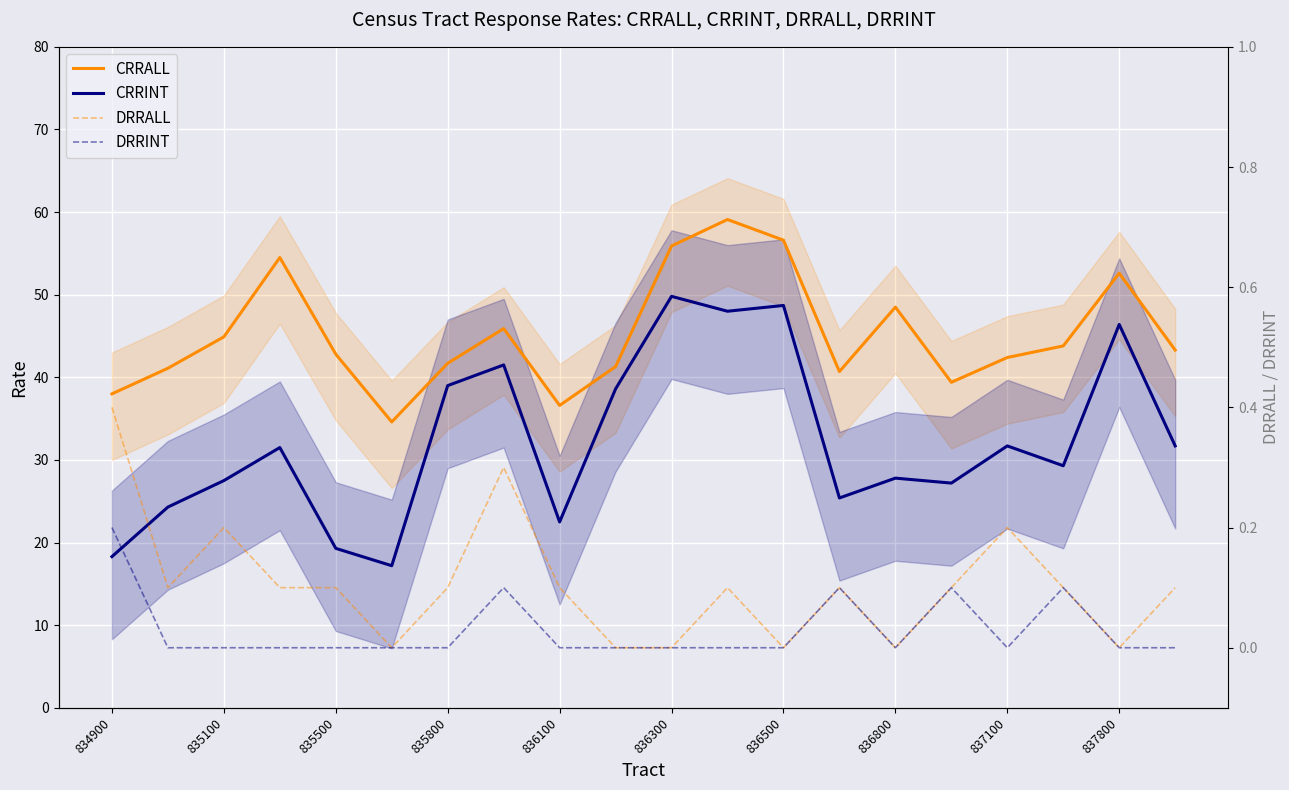

At which category does the chart reach its minimum across all series?

836300